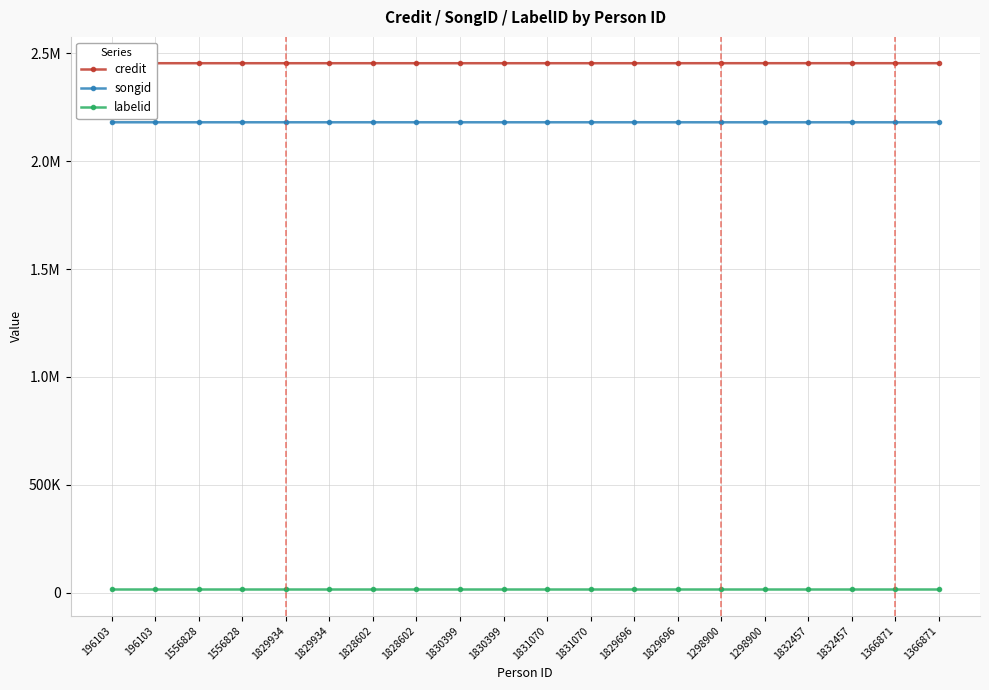

Rank the series by their maximum value, from highest to lowest.

credit, songid, labelid